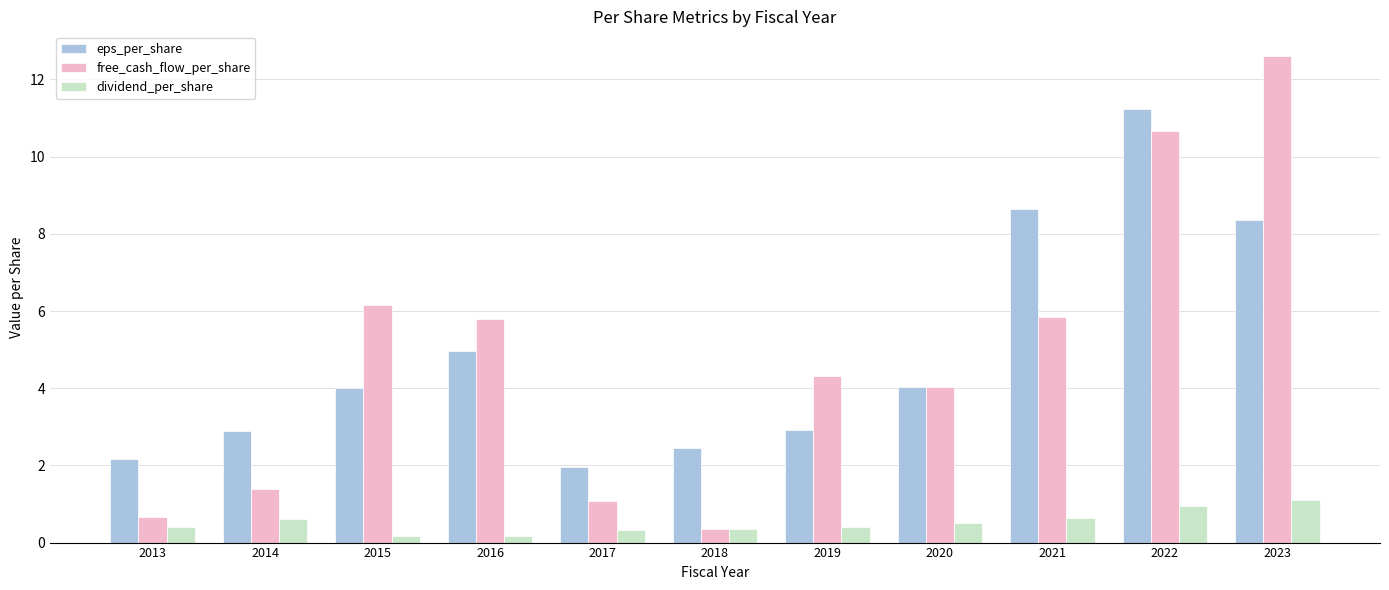

What is the difference between the second highest and second lowest values in the dividend_per_share series?

0.8